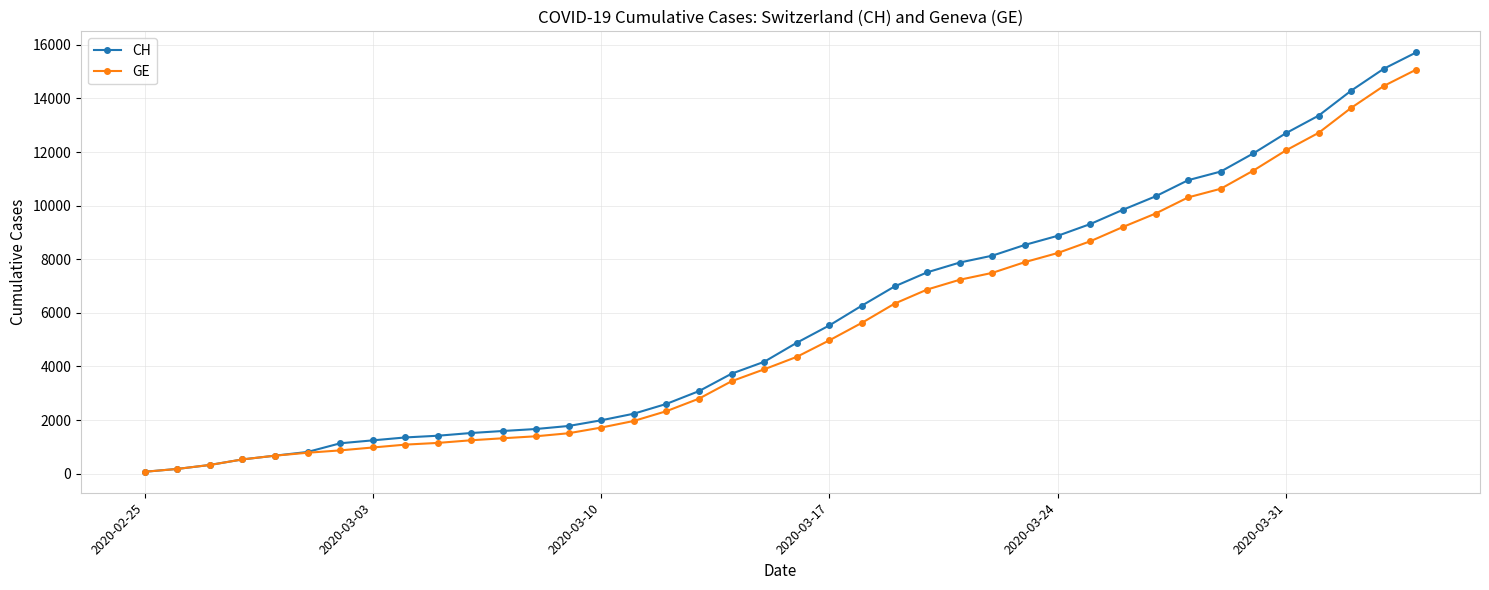

Which series has the widest spread of values?

CH